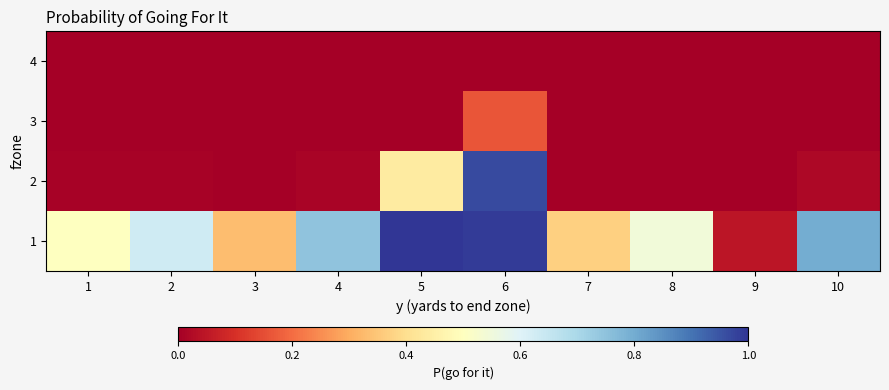

Reading left to right, transcribe all the data shown in this chart.

1: 1=0.5	2=0.6	3=0.3	4=0.7	5=1.0	6=1.0	7=0.4	8=0.5	9=0.0	10=0.8
2: 1=0.0	2=0.0	3=0.0	4=0.0	5=0.4	6=1.0	7=0.0	8=0.0	9=0.0	10=0.0
3: 1=0.0	2=0.0	3=0.0	4=0.0	5=0.0	6=0.2	7=0.0	8=0.0	9=0.0	10=0.0
4: 1=0.0	2=0.0	3=0.0	4=0.0	5=0.0	6=0.0	7=0.0	8=0.0	9=0.0	10=0.0